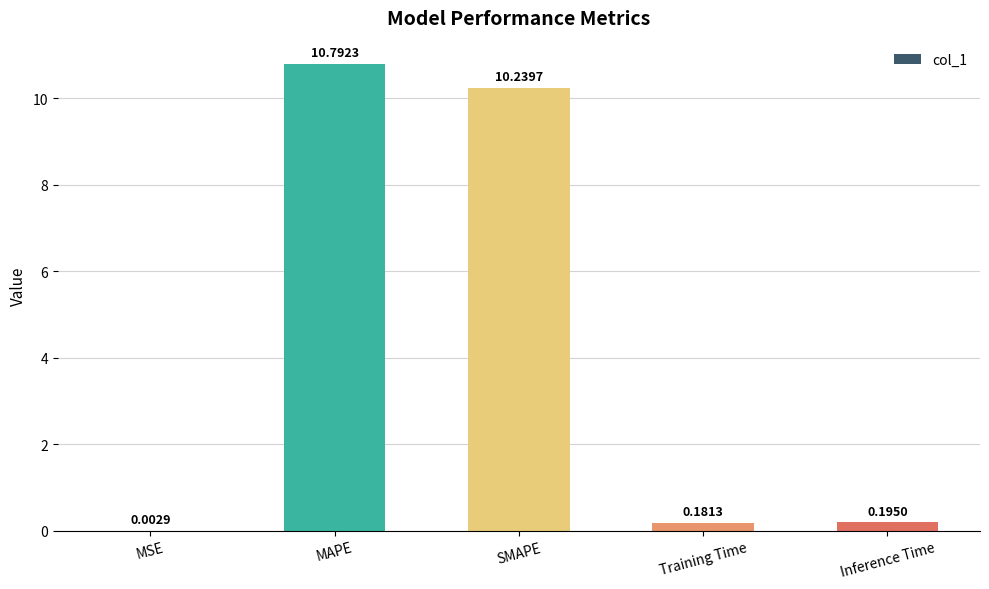

What is the sum of all values?

21.4